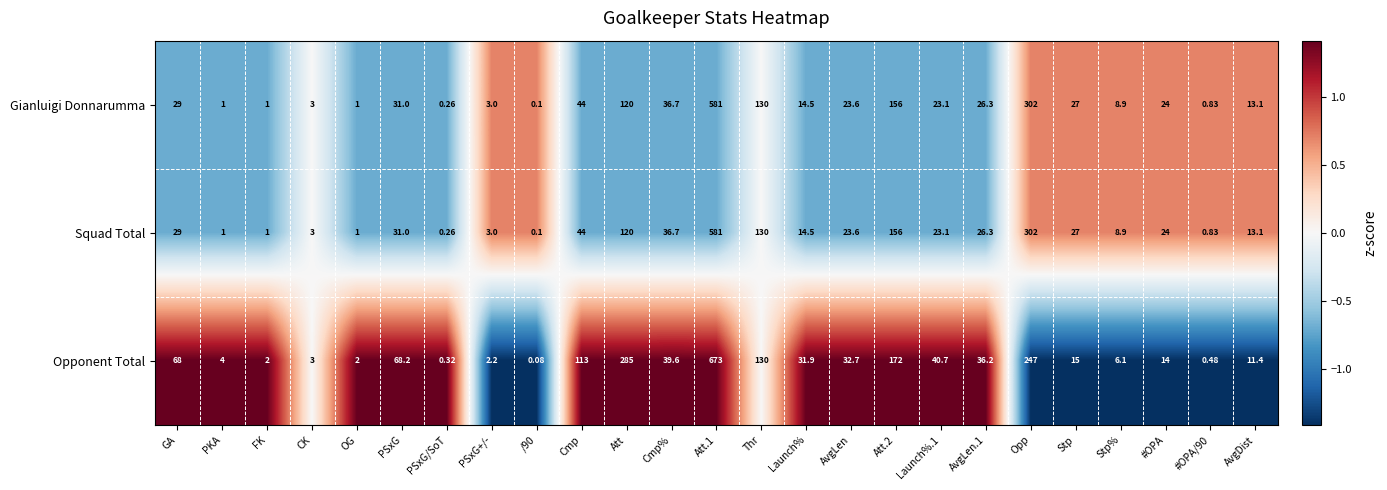

How many series are shown in this chart?

3